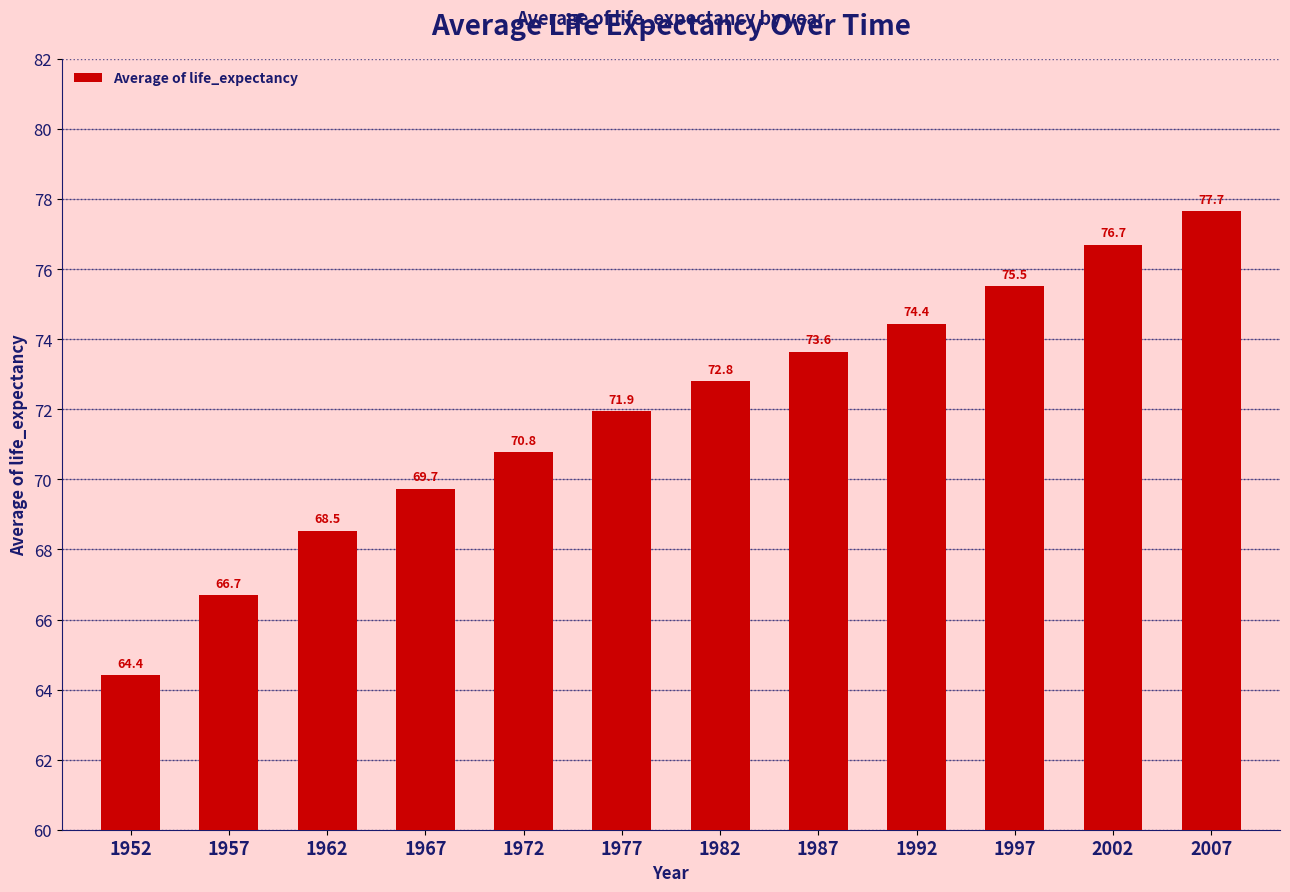

What is the maximum value shown in the chart?

77.7